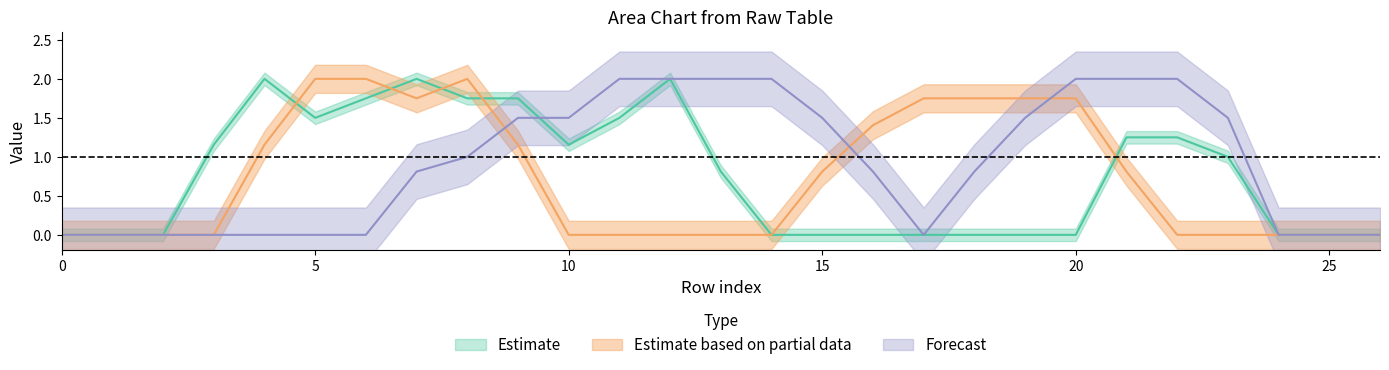

How many categories are shown in the chart?

27